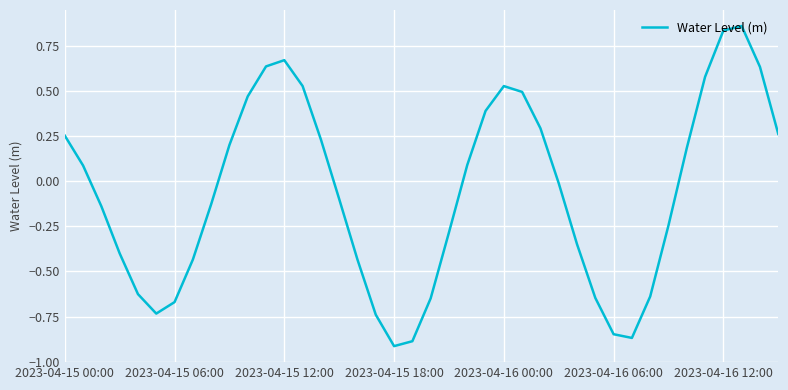

What is the difference between the maximum and minimum values?

1.8